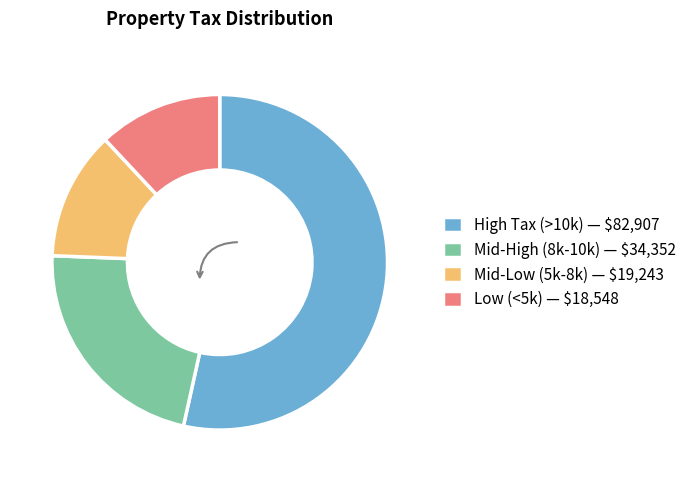

Which slice is the largest?

High Tax (>10k) — $82,907